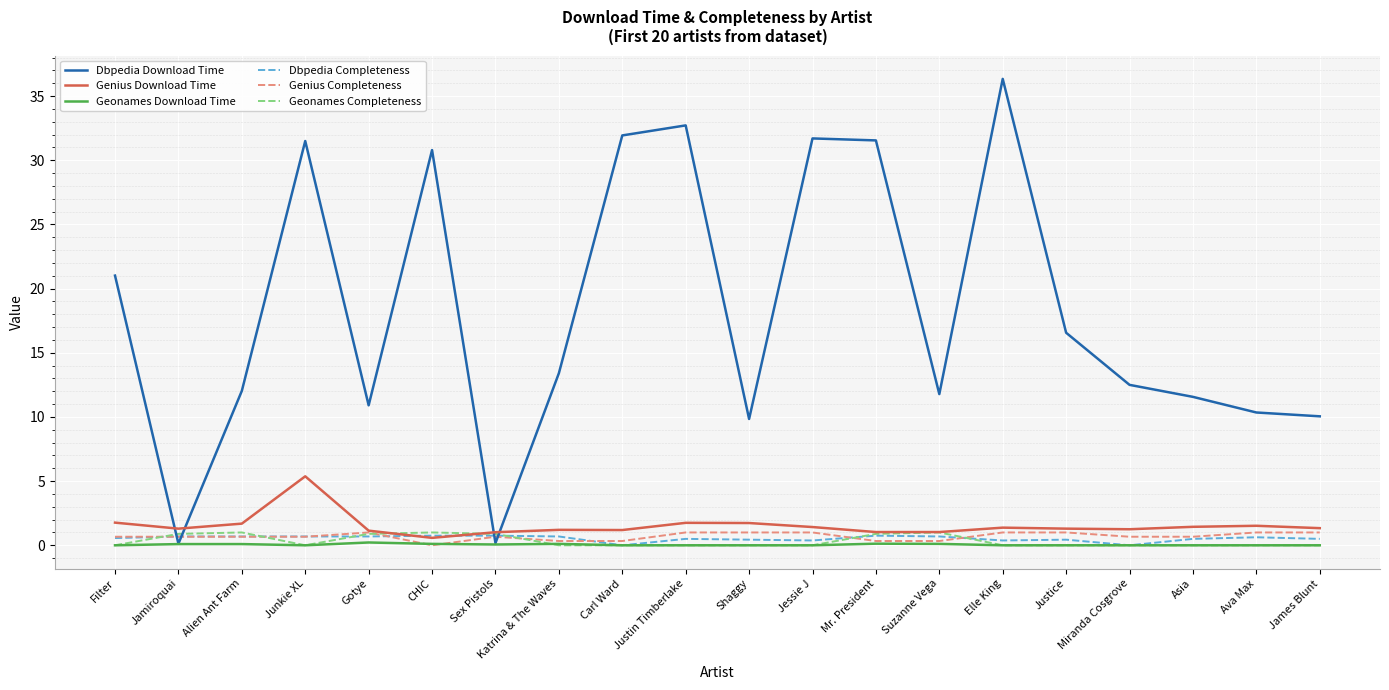

Which category has the highest value across all series?

Elle King